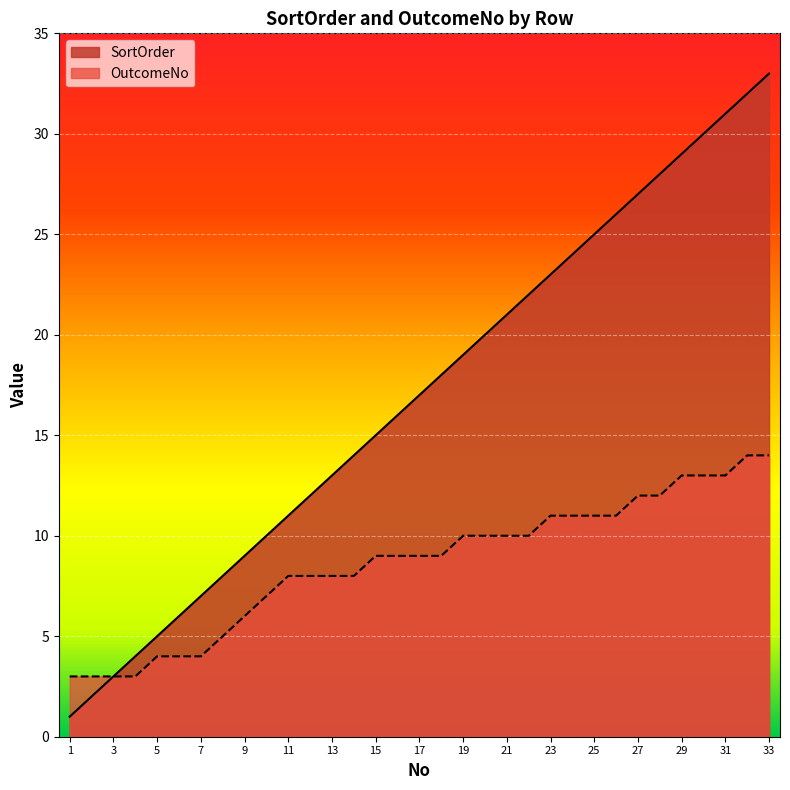

Which category has the lowest value in the SortOrder series?

1